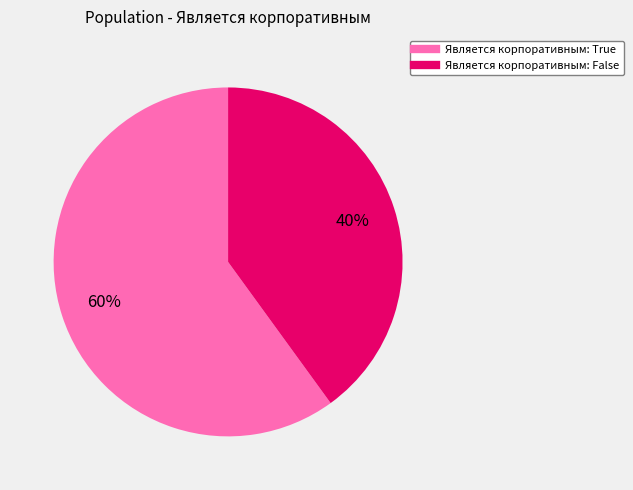

To the nearest percent, what is the difference between the Является корпоративным: True and Является корпоративным: False slice percentages?

20%